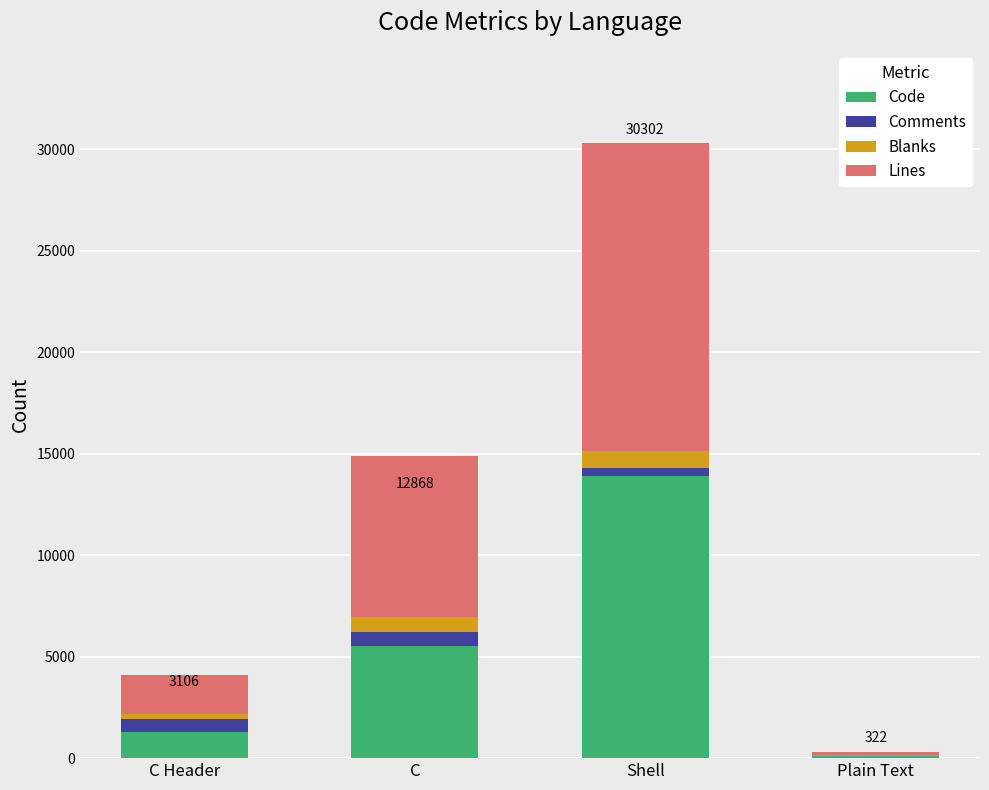

True or false: Code has a value of 3522 at Shell.

False